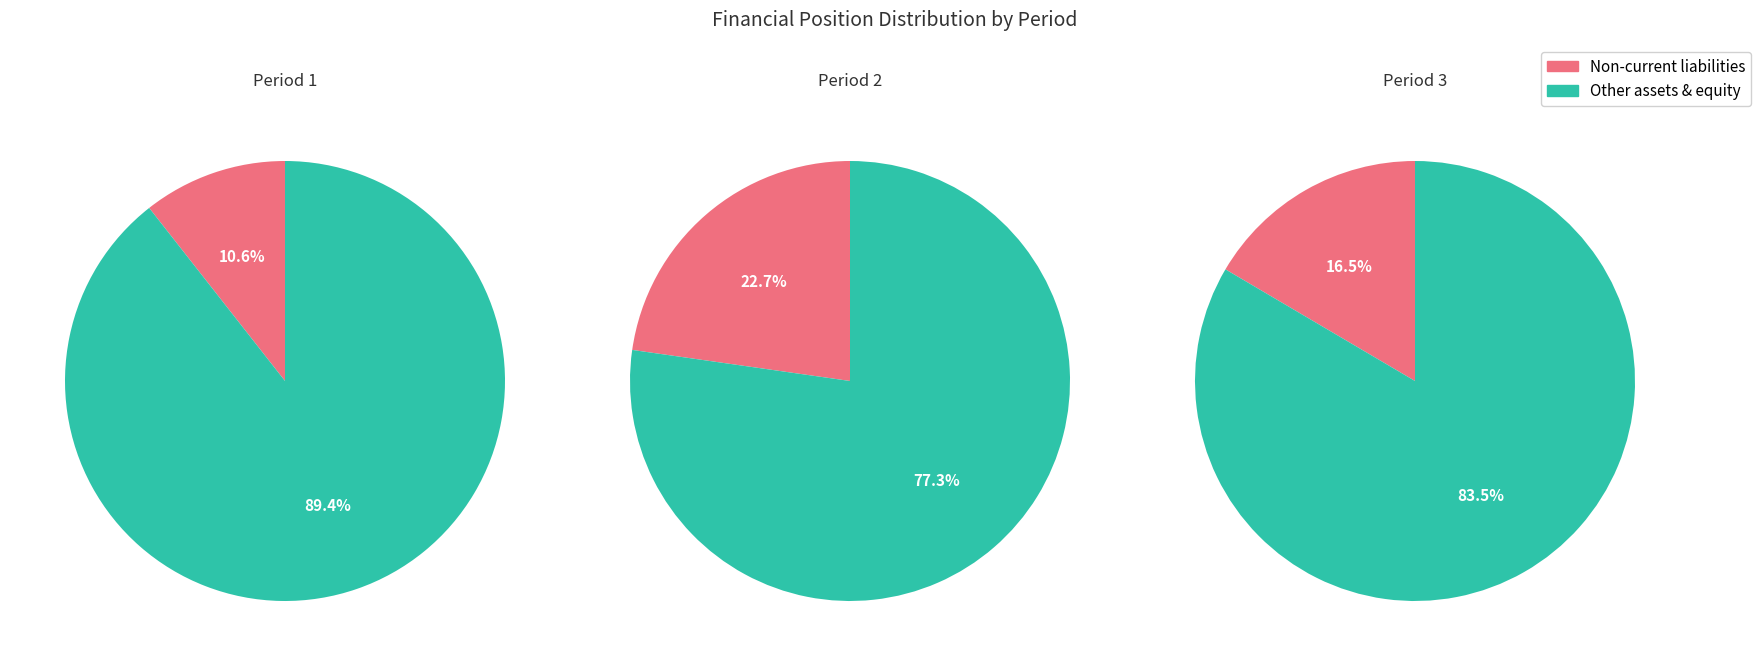

Combined, do 2 and 0 account for over 50%?

Yes